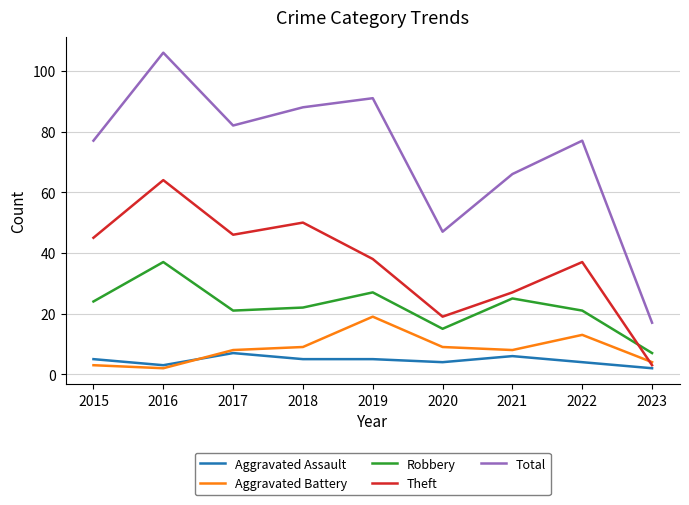

True or false: Total has a value of 48 at 2016.

False